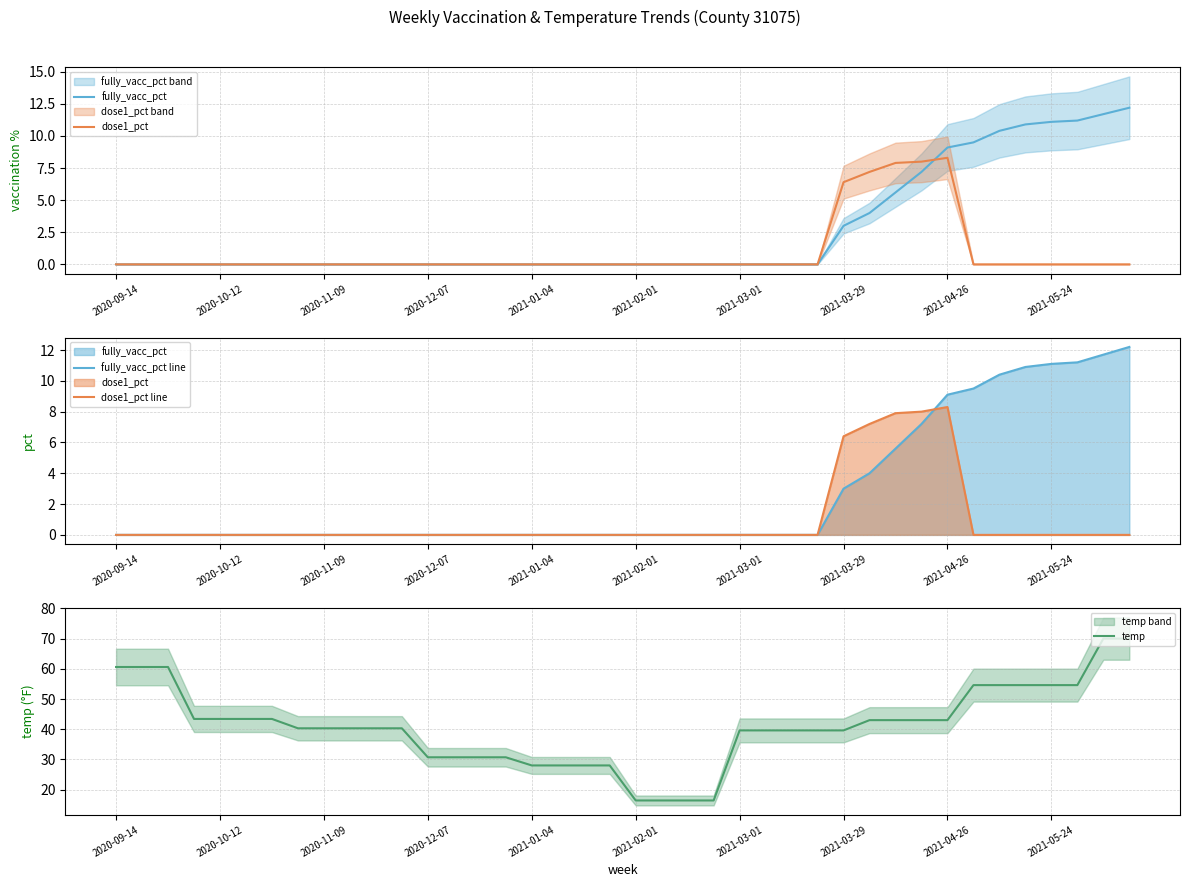

Rank the categories by temp value from lowest to highest.

20, 21, 22, 23, 16, 17, 18, 19, 12, 13, 14, 15, 24, 25, 26, 27, 28, 2021-03-29, 2021-04-26, 2021-05-24, 10, 11, 29, 30, 31, 32, 2020-12-07, 2021-01-04, 2021-02-01, 2021-03-01, 33, 34, 35, 36, 37, 2020-09-14, 2020-10-12, 2020-11-09, 38, 39